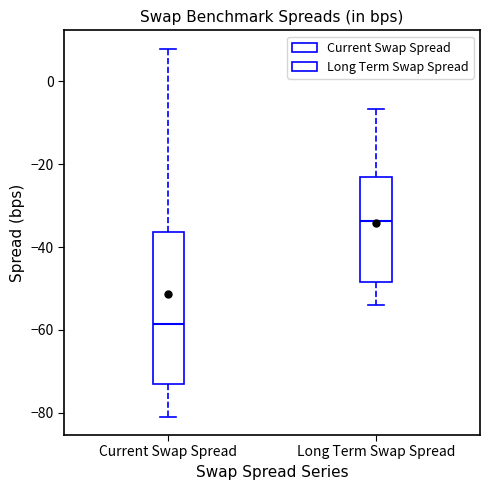

Which box's median line is the highest?

Long Term Swap Spread